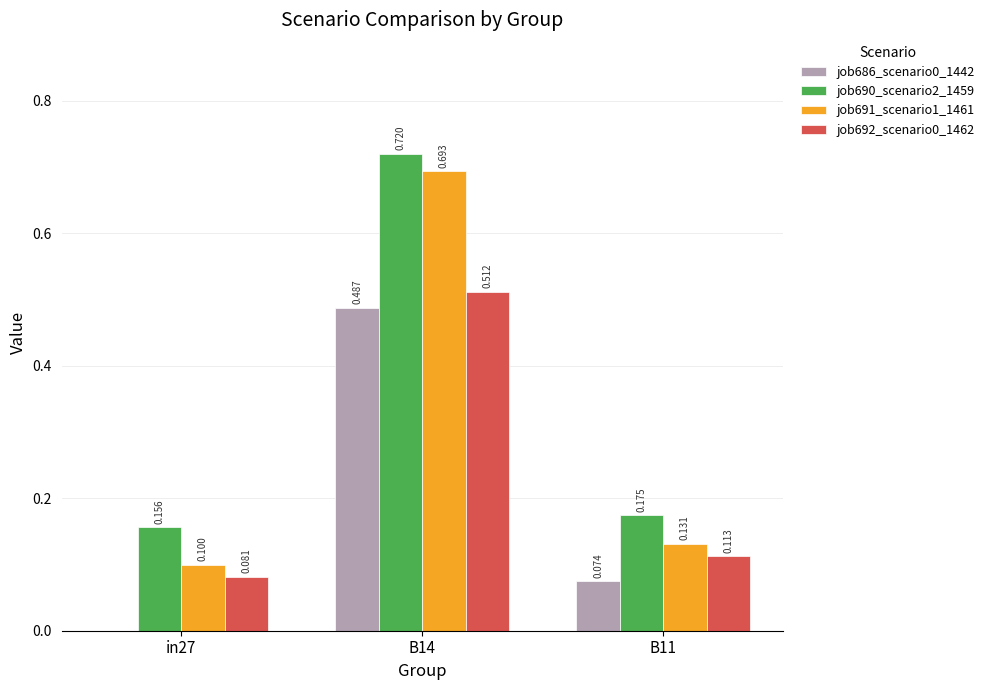

What position from the left is B14?

2